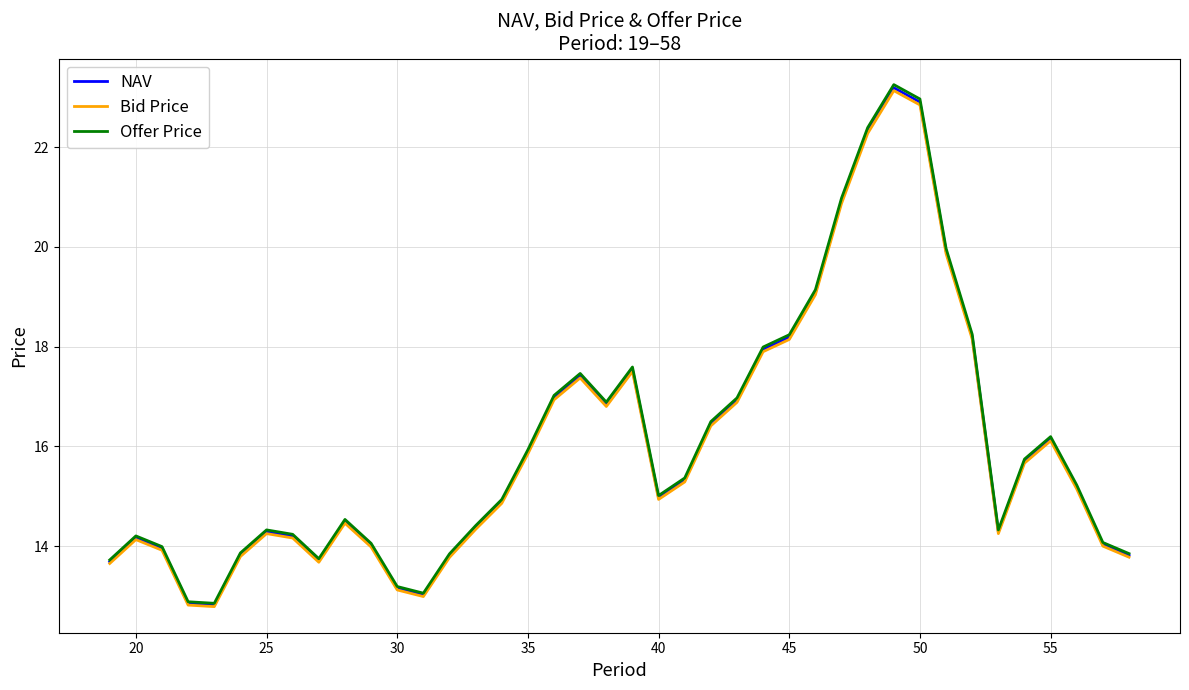

What is the minimum value for Offer Price?

12.9